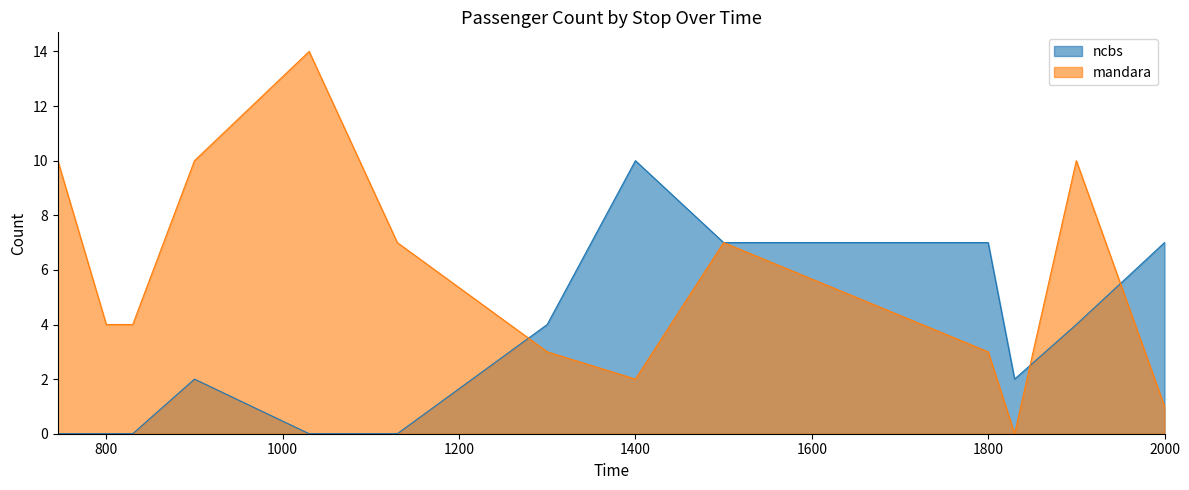

How many intersections are there between mandara and ncbs?

3